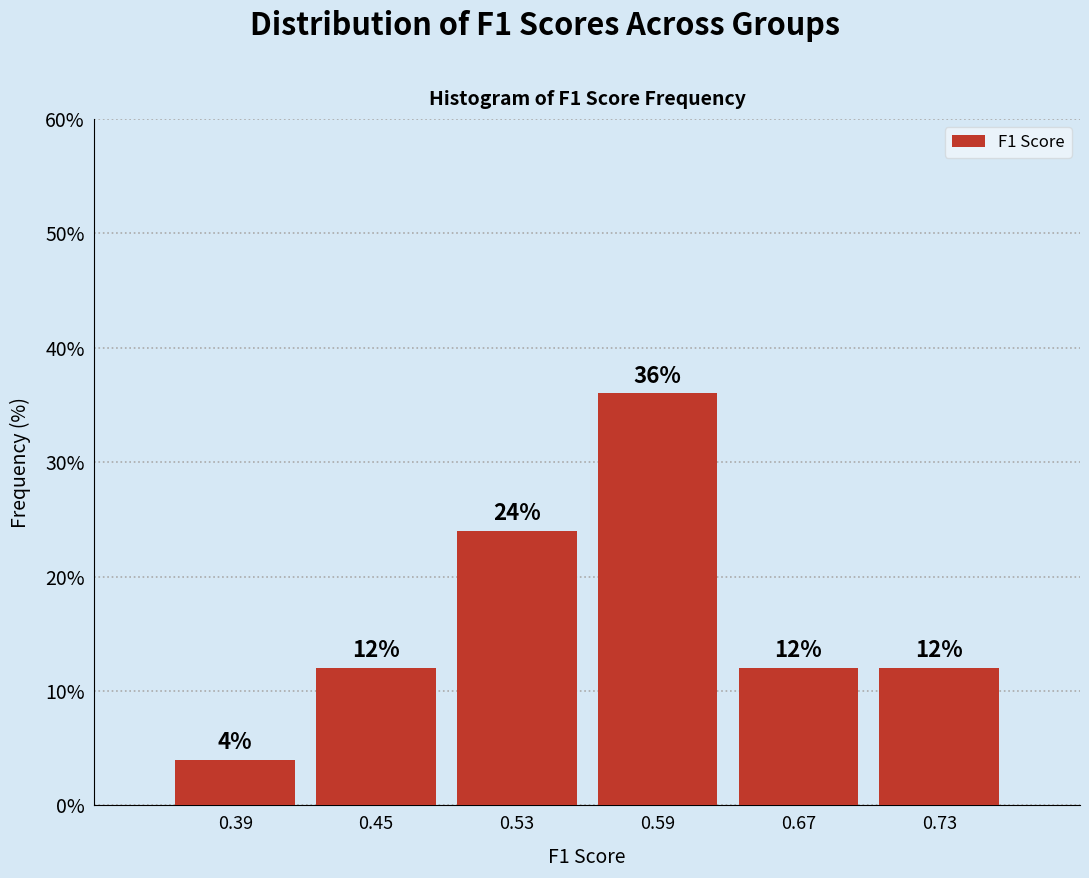

Reading left to right, extract all data points from this chart.

0.39=4	0.45=12	0.53=24	0.59=36	0.67=12	0.73=12